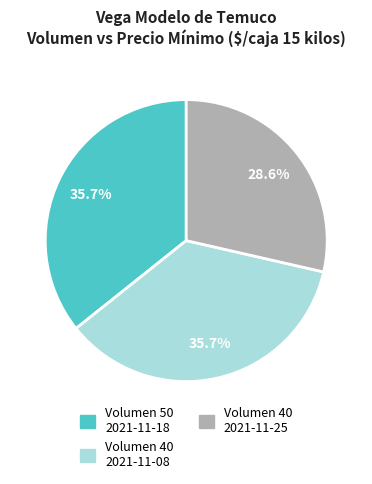

Does any single category account for the majority?

No